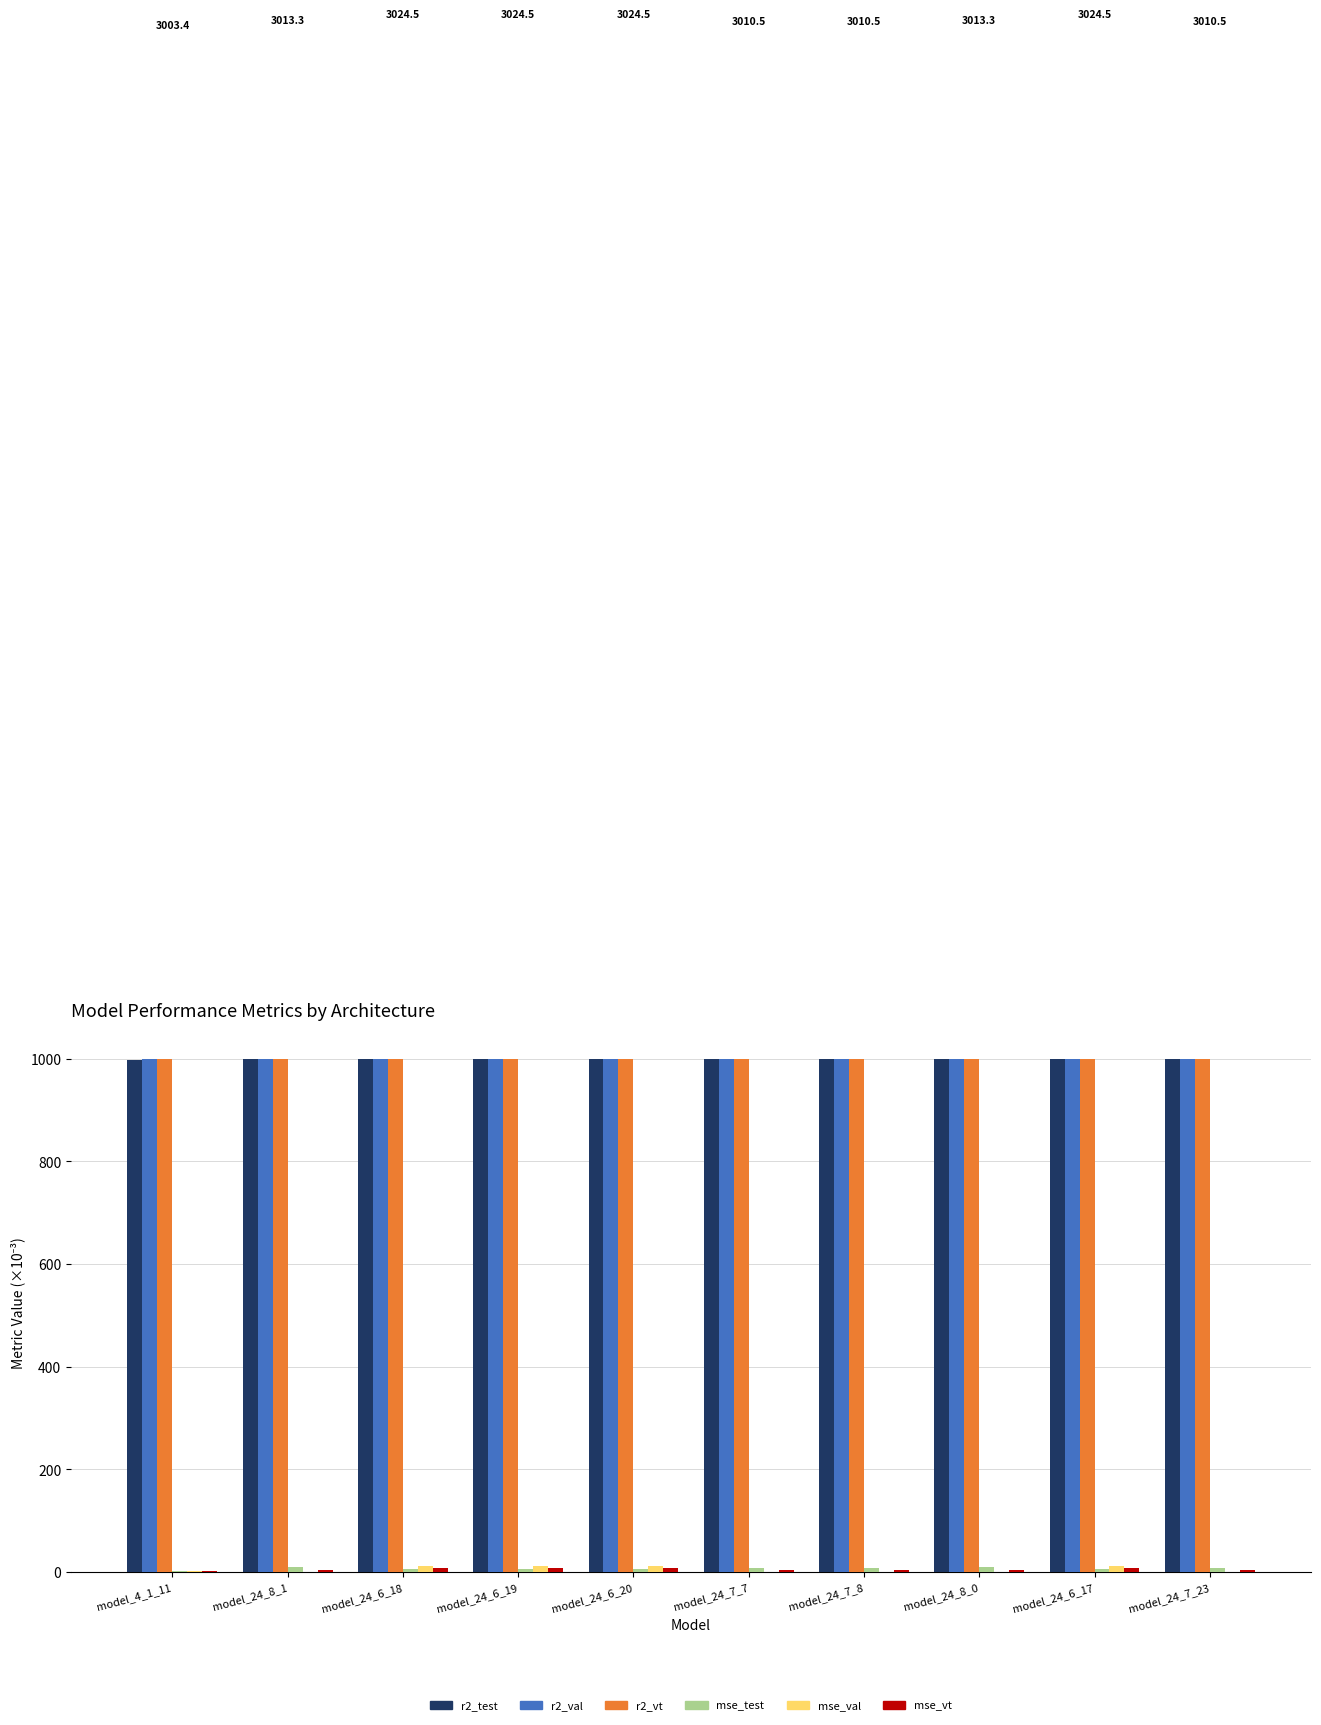

Is it true that r2_test equals 1371.3 at model_24_8_0?

False